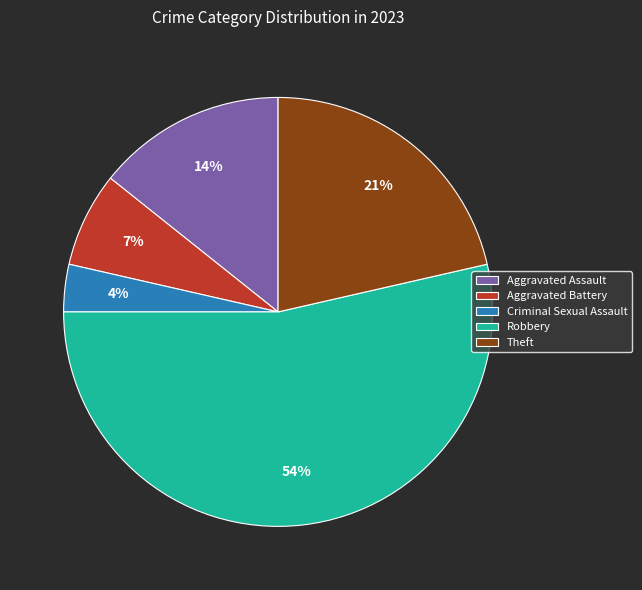

Which has a higher value, Robbery or Aggravated Battery?

Robbery